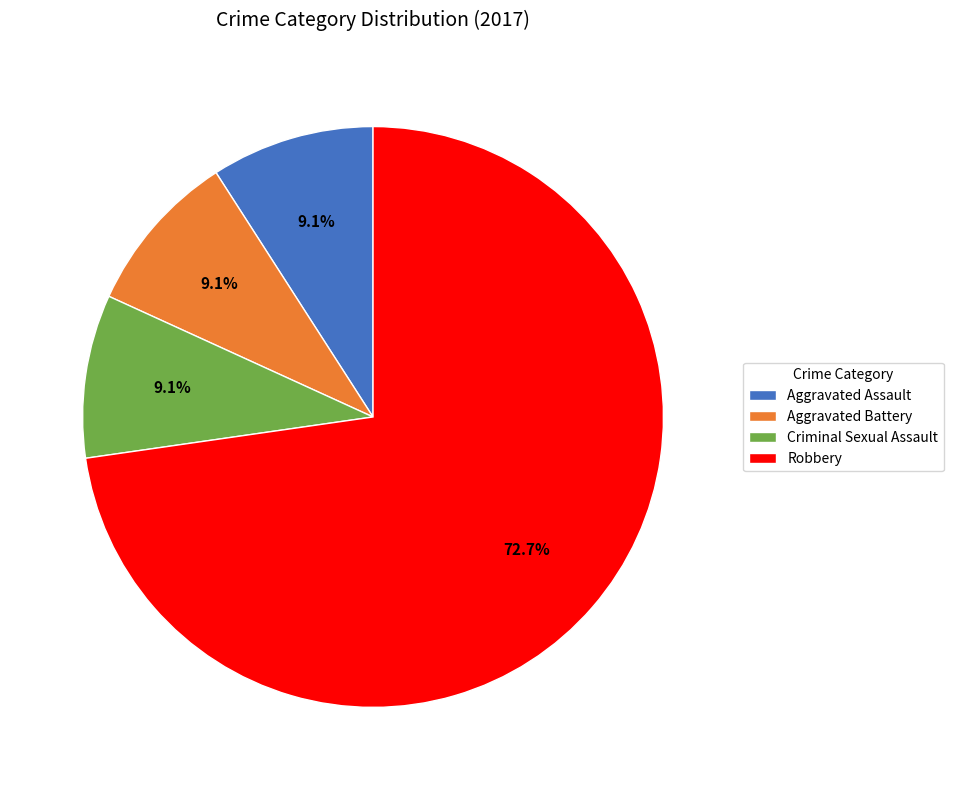

Is it true that Aggravated Assault is 9% of the pie?

True